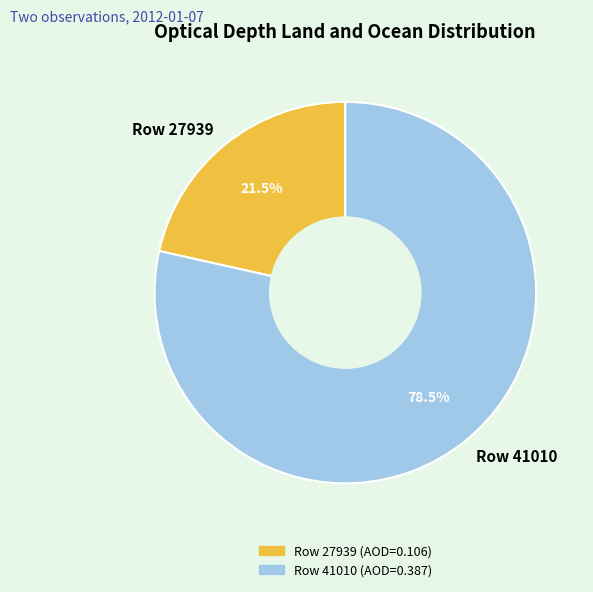

To the nearest percent, what is the combined percentage of Row 41010 and Row 27939?

100%